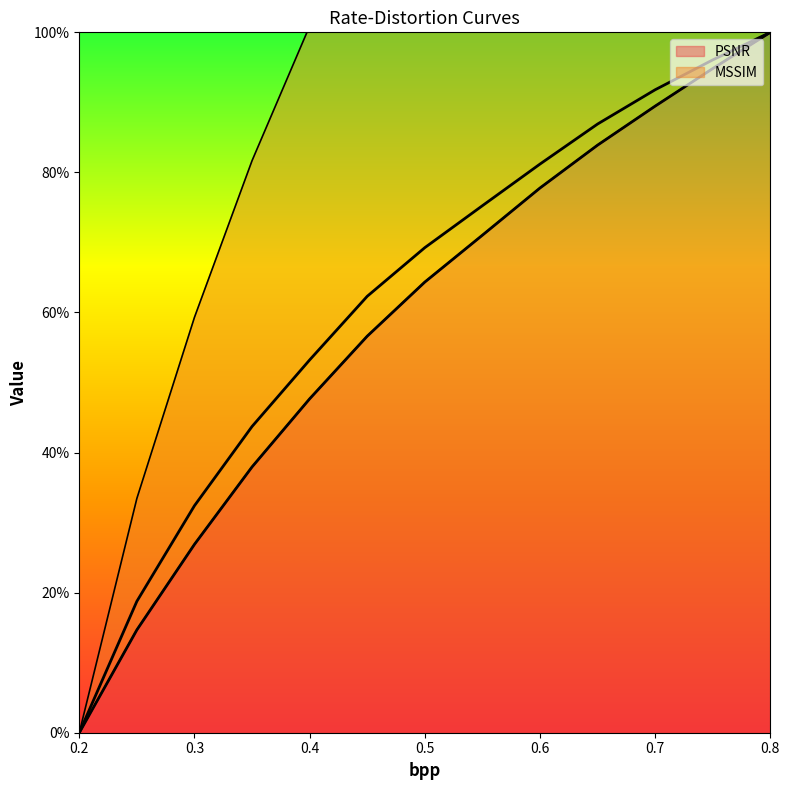

What is the highest value of the PSNR series?

100.0